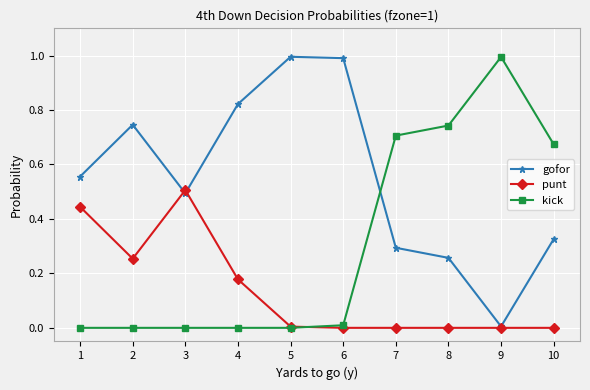

How many times do gofor and kick cross each other?

1